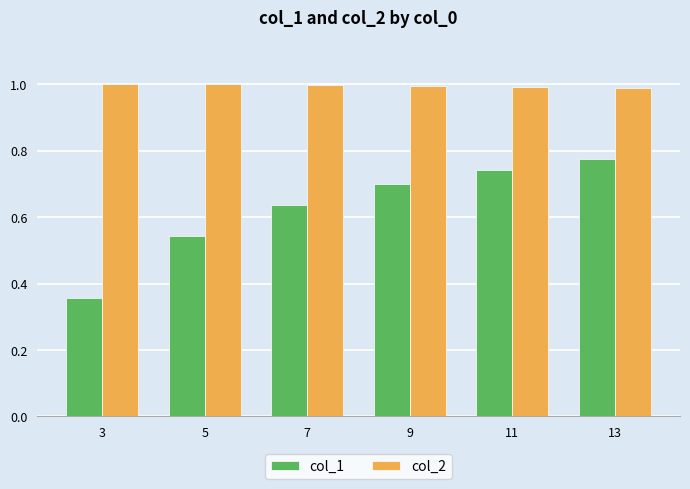

The value of col_1 at 7 is 1.0. True or false?

False